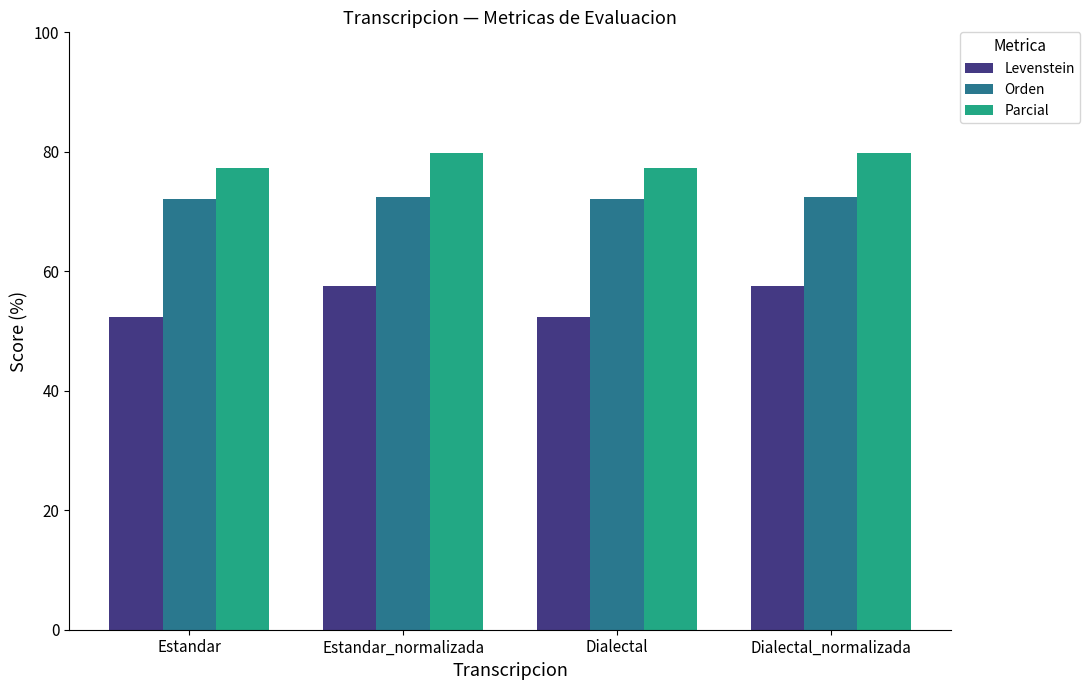

What position from the left is Estandar?

1